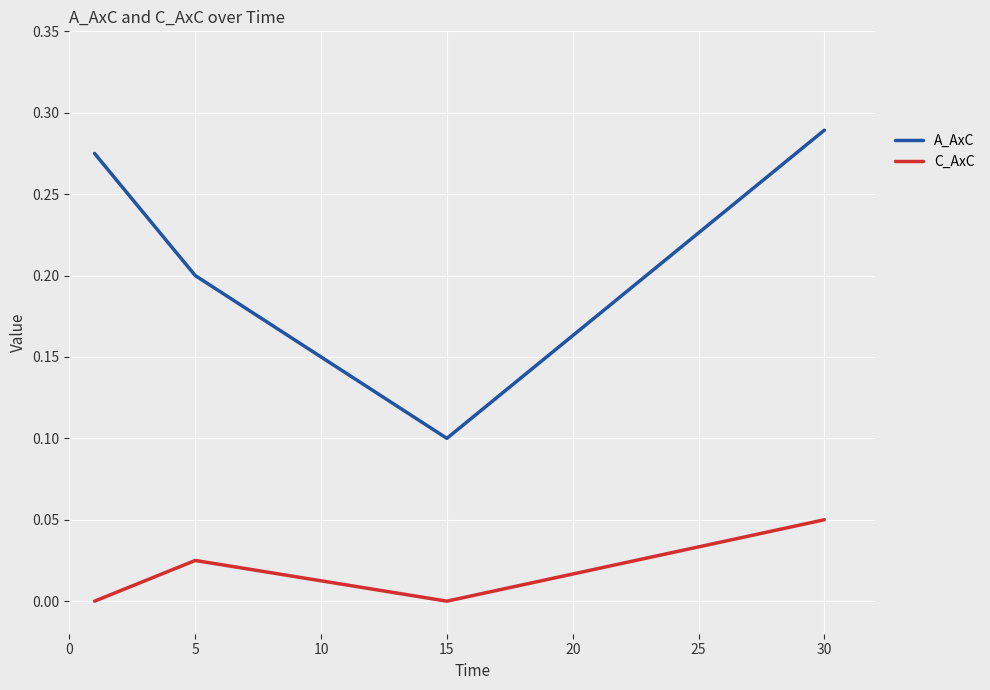

Which series has the widest spread of values?

A_AxC